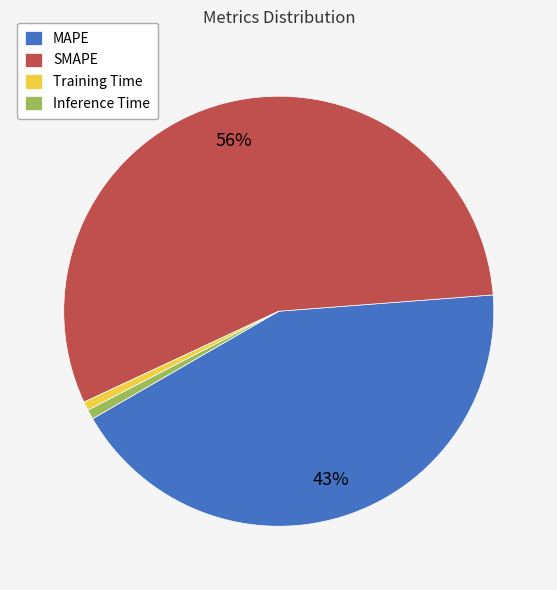

True or false: SMAPE accounts for 56% of the total.

True